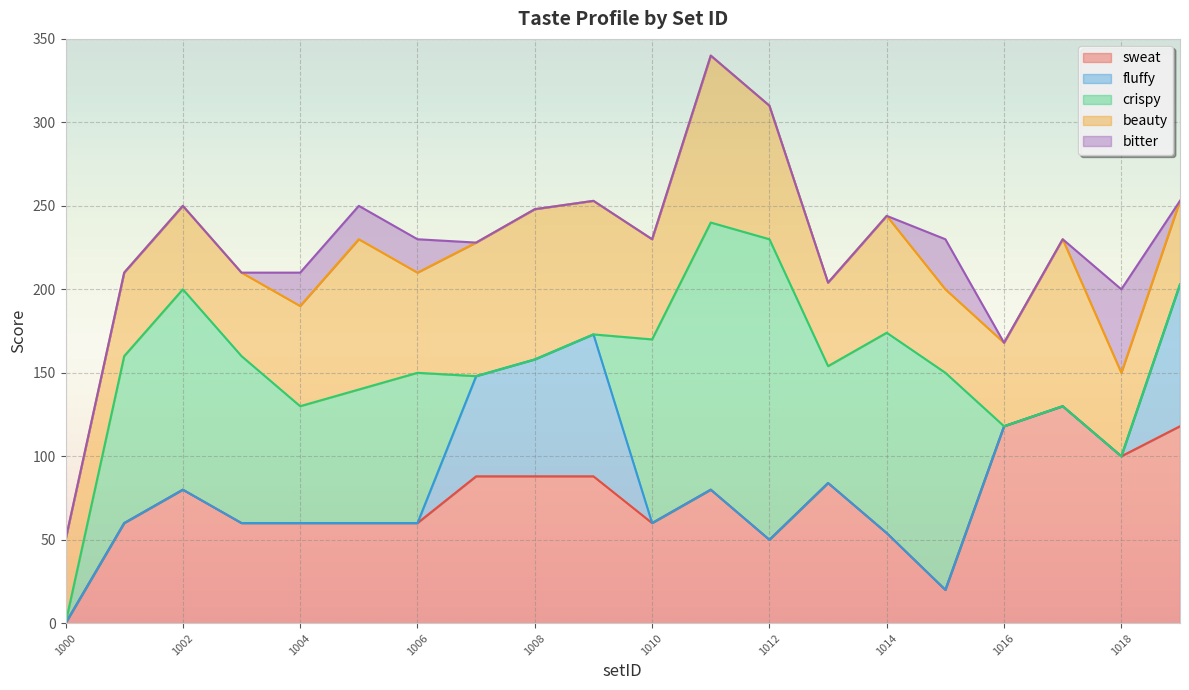

Rank the categories by crispy value from highest to lowest.

1012, 1011, 1015, 1002, 1014, 1010, 1001, 1003, 1006, 1005, 1004, 1013, 1000, 1007, 1008, 1009, 1016, 1017, 1018, 1019